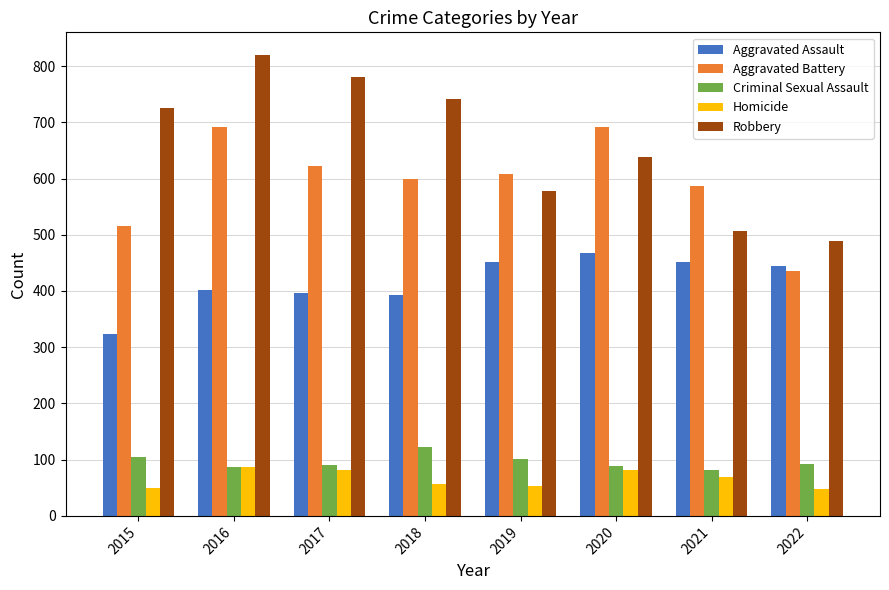

What is the difference between the second highest and second lowest values in the Criminal Sexual Assault series?

18